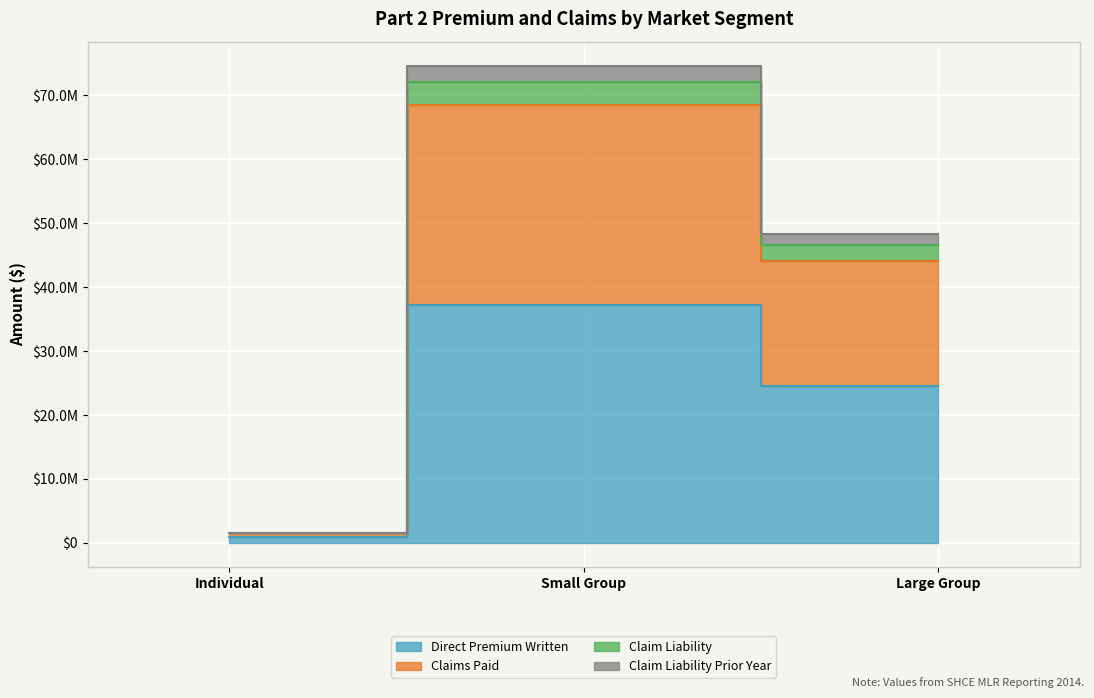

How many lines are shown in the chart?

4